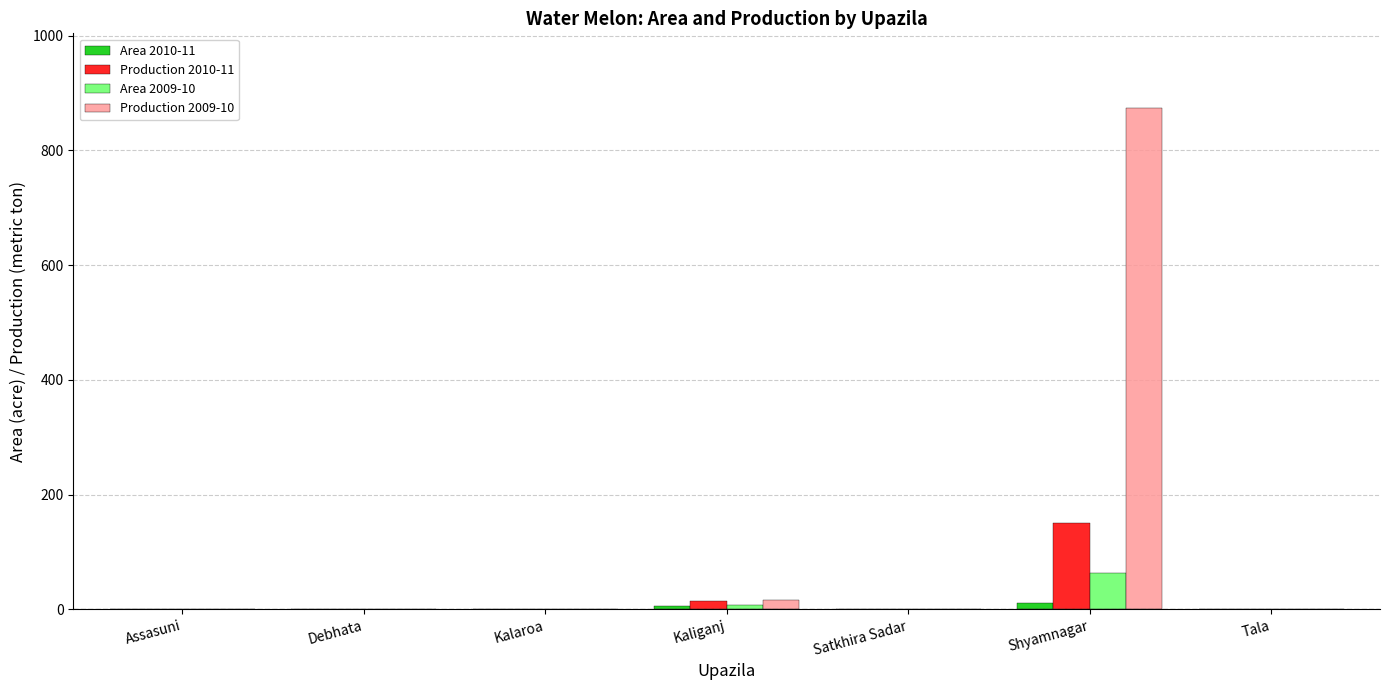

Count the number of categories in the chart.

7